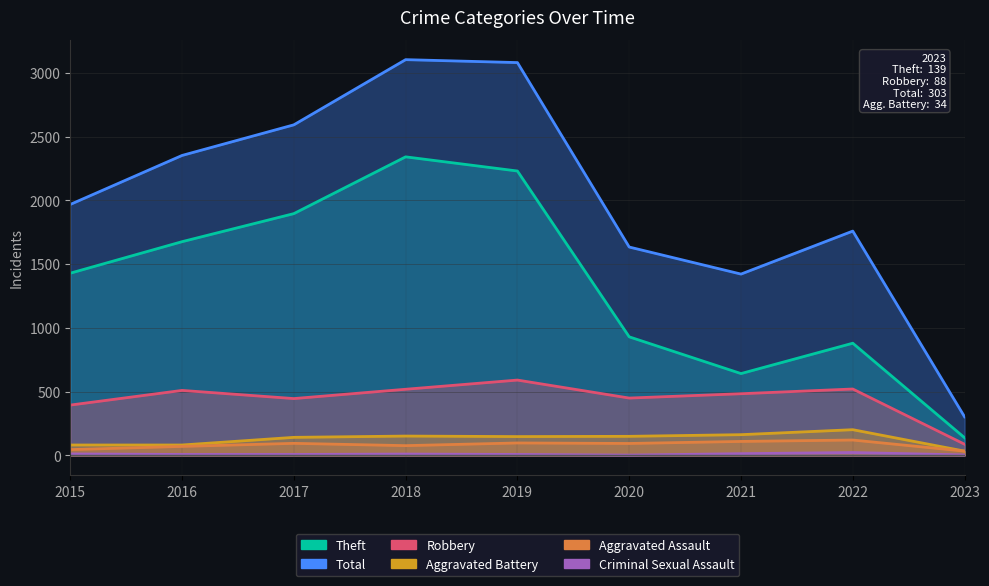

Where is Aggravated Battery nearest to the value 118?

2017